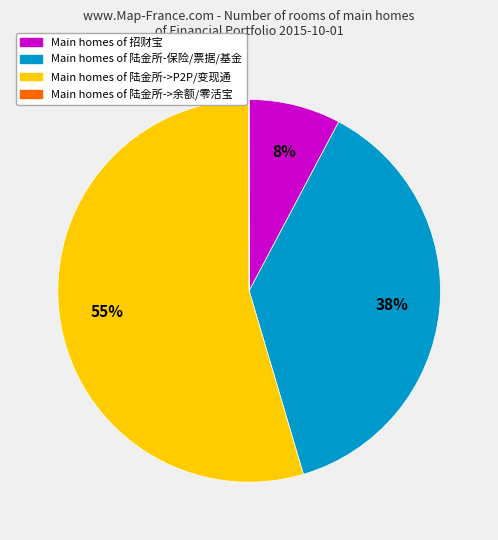

To the nearest percent, what is the average slice percentage?

25%